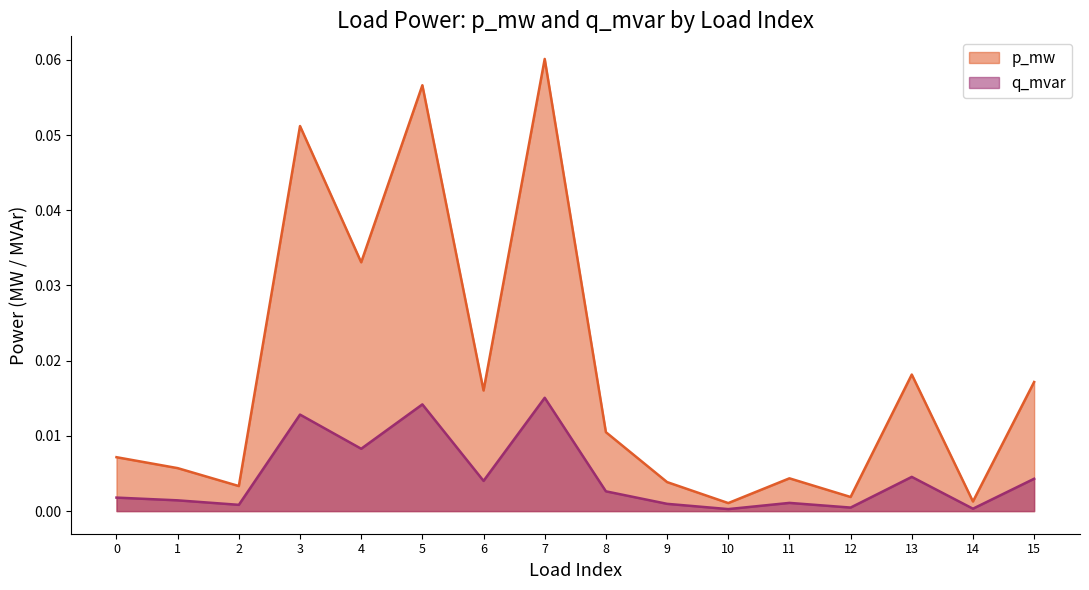

Which has a higher value, 11 or 13?

13